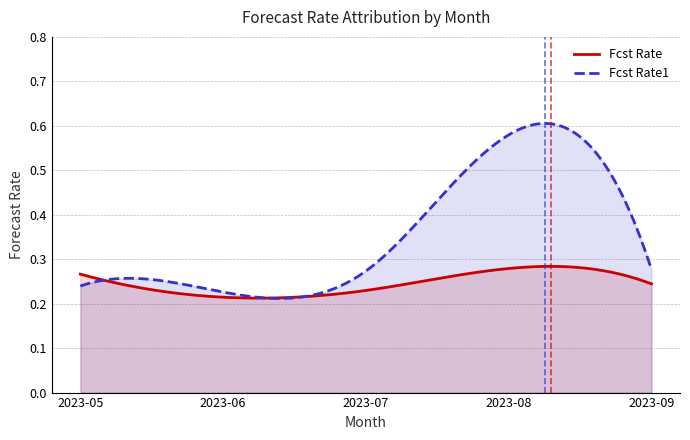

What is the difference between the maximum and minimum values in the Fcst Rate series?

0.1